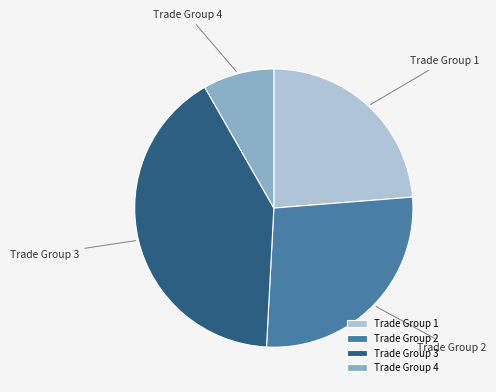

How many slices are in this pie chart?

4